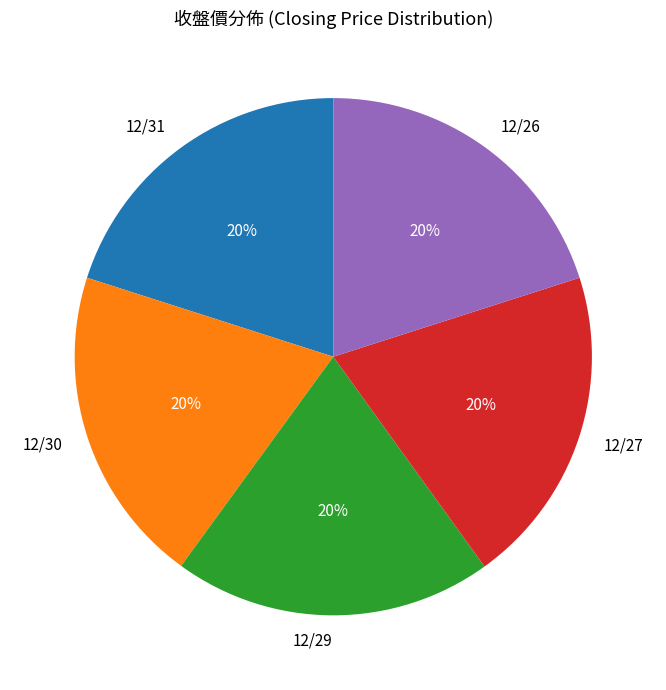

To the nearest percent, what is the average slice percentage?

20%